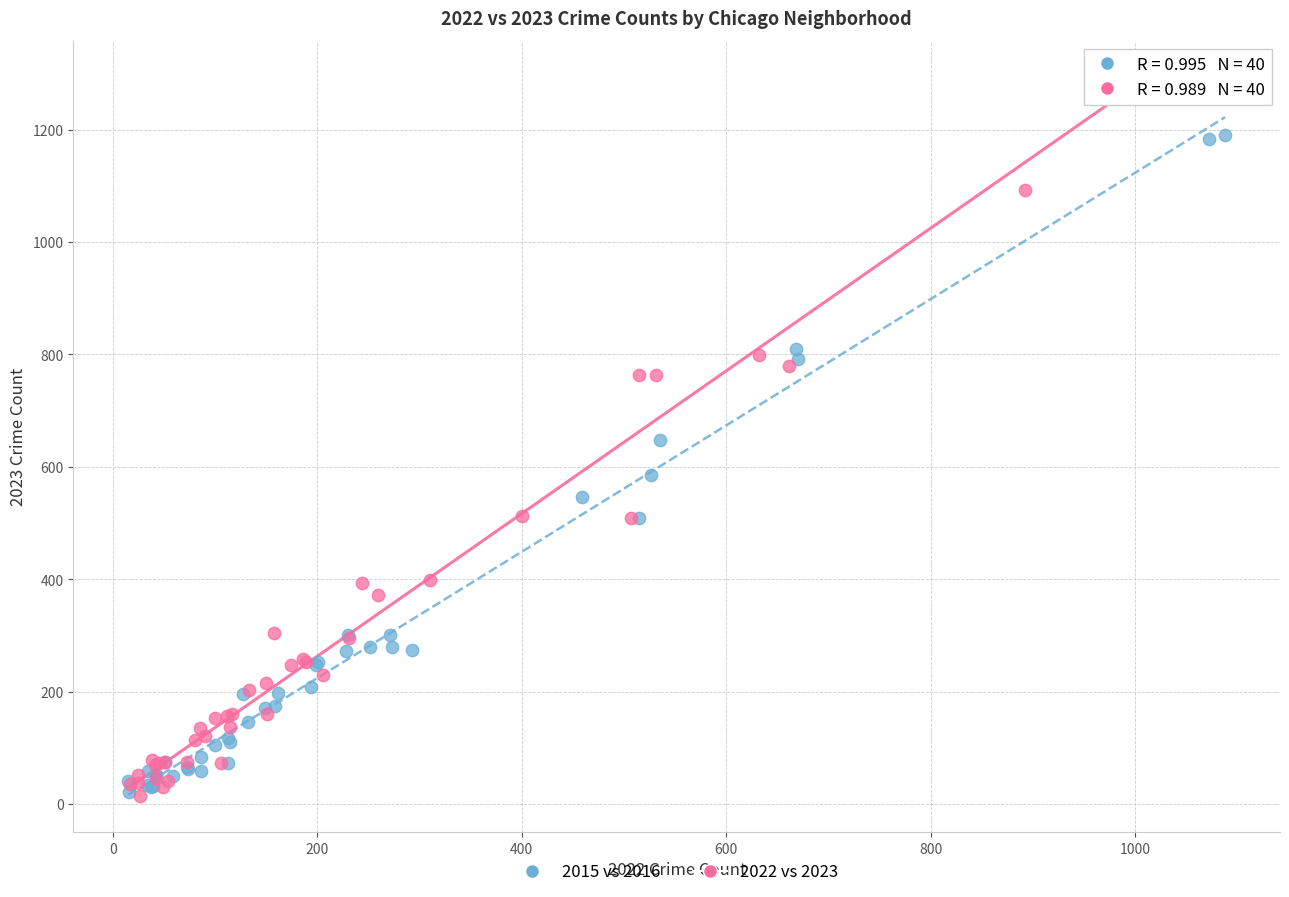

Which series reaches the maximum Y coordinate?

2022 vs 2023